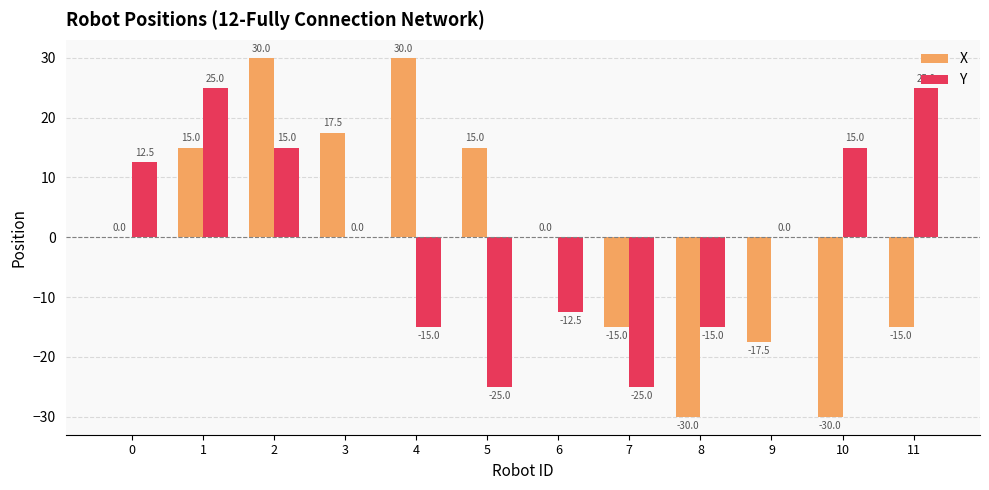

Between 3 and 5, which series saw the biggest shift?

Y